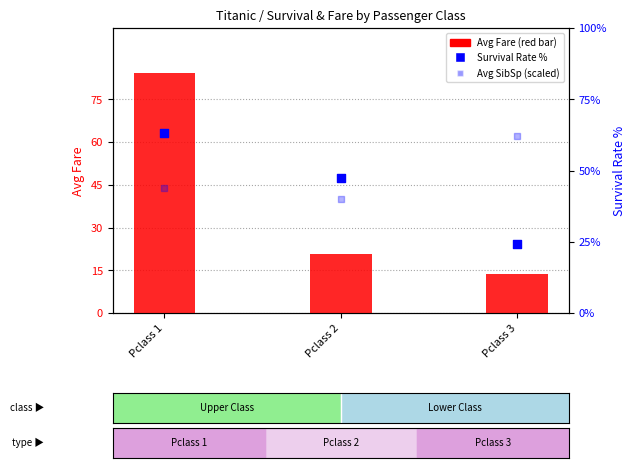

Which series reaches the maximum Y coordinate?

Avg Fare